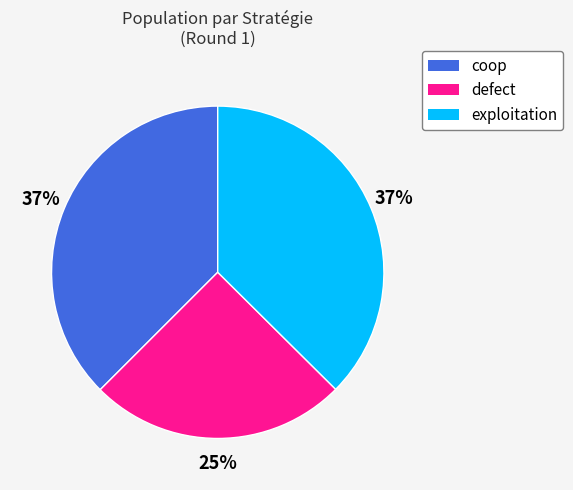

How many slices are in this pie chart?

3